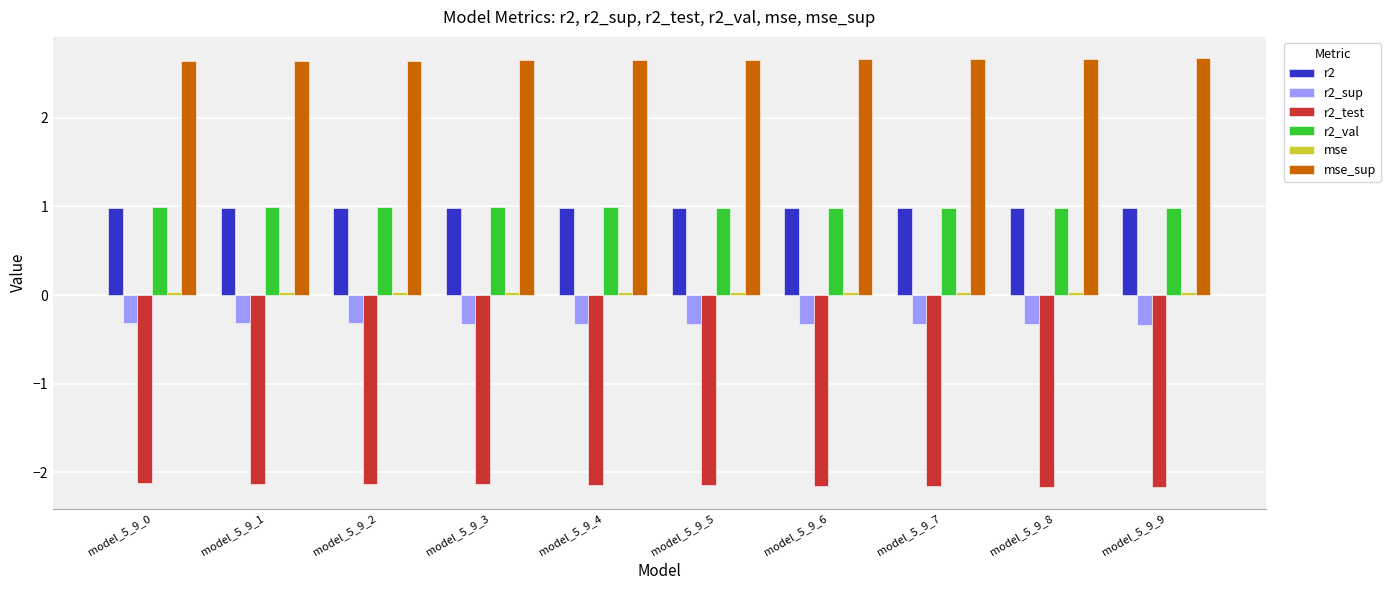

Is it true that r2_val equals 1.3 at model_5_9_8?

False